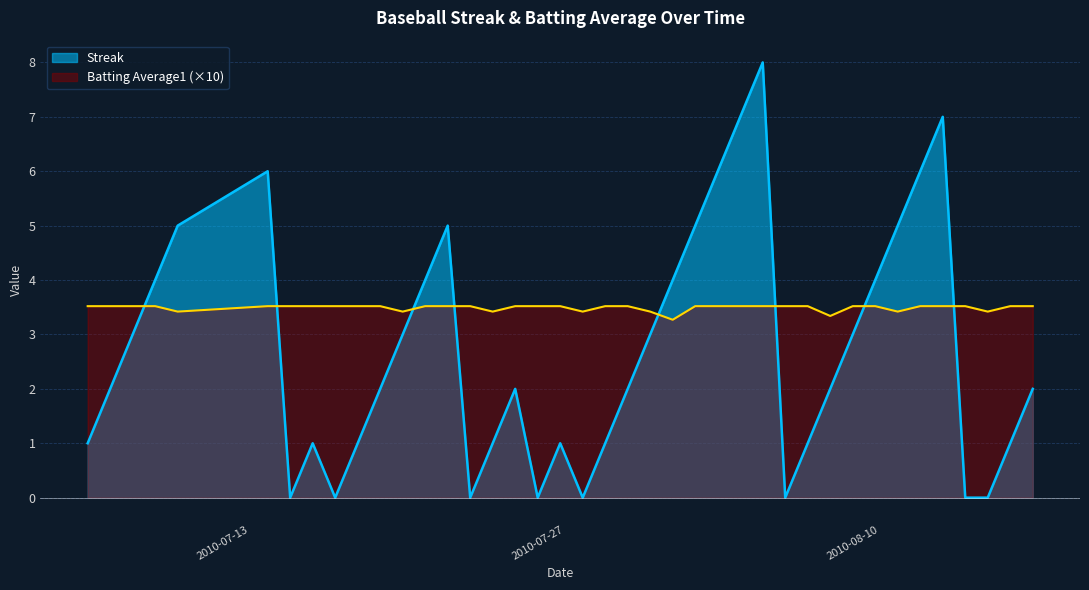

Is it true that Streak equals 7.0 at 2010-08-14?

True